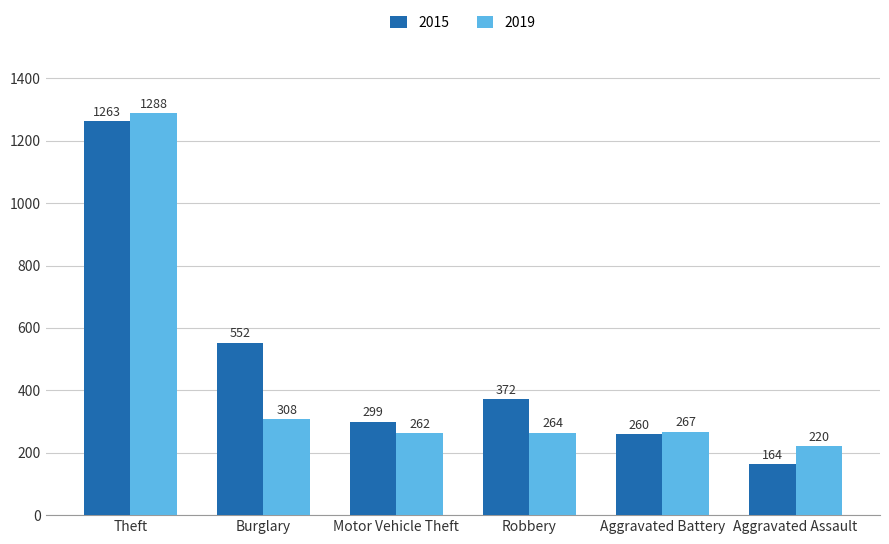

What is the average value of the 2019 series?

435